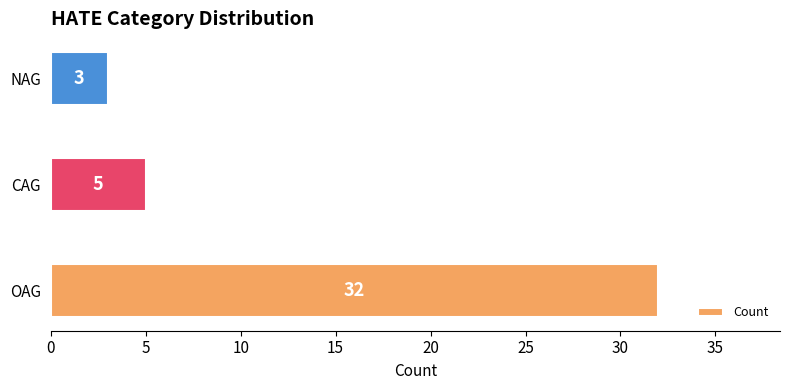

What is the sum of all values?

40